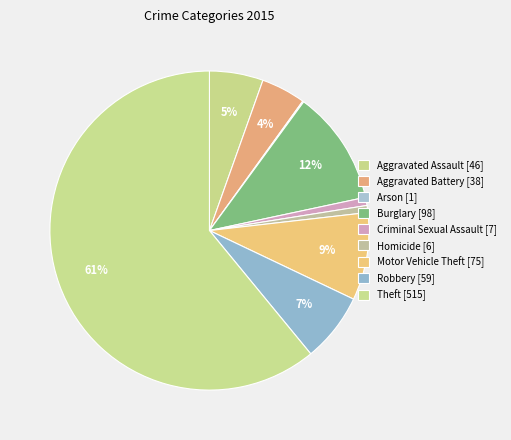

To the nearest percent, what is the average slice percentage?

11%